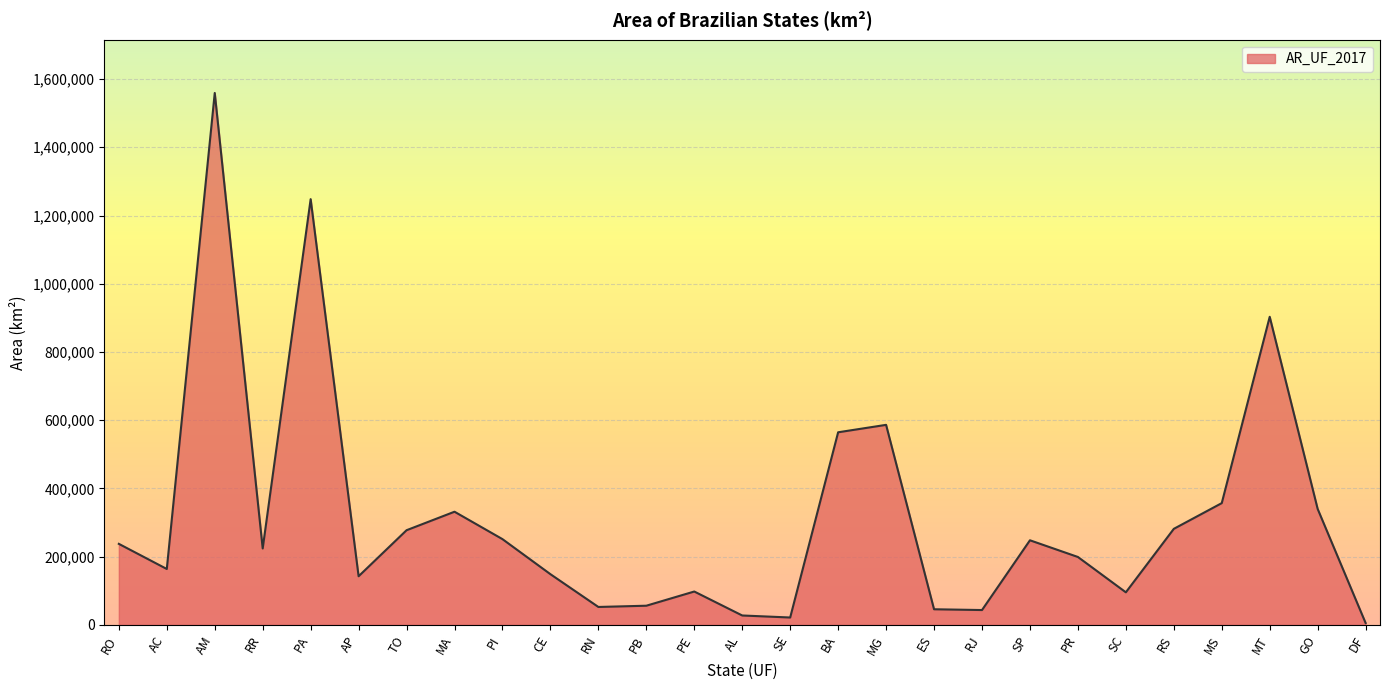

What is the change in value from RO to AM?

+1321381.6